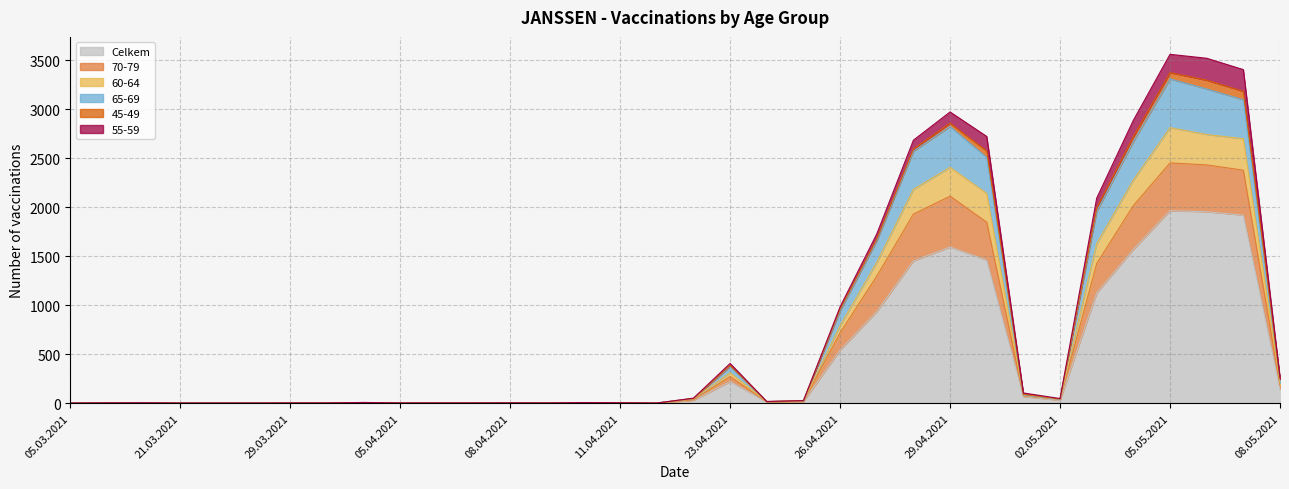

True or false: 65-69 and 70-79 intersect in this chart.

False